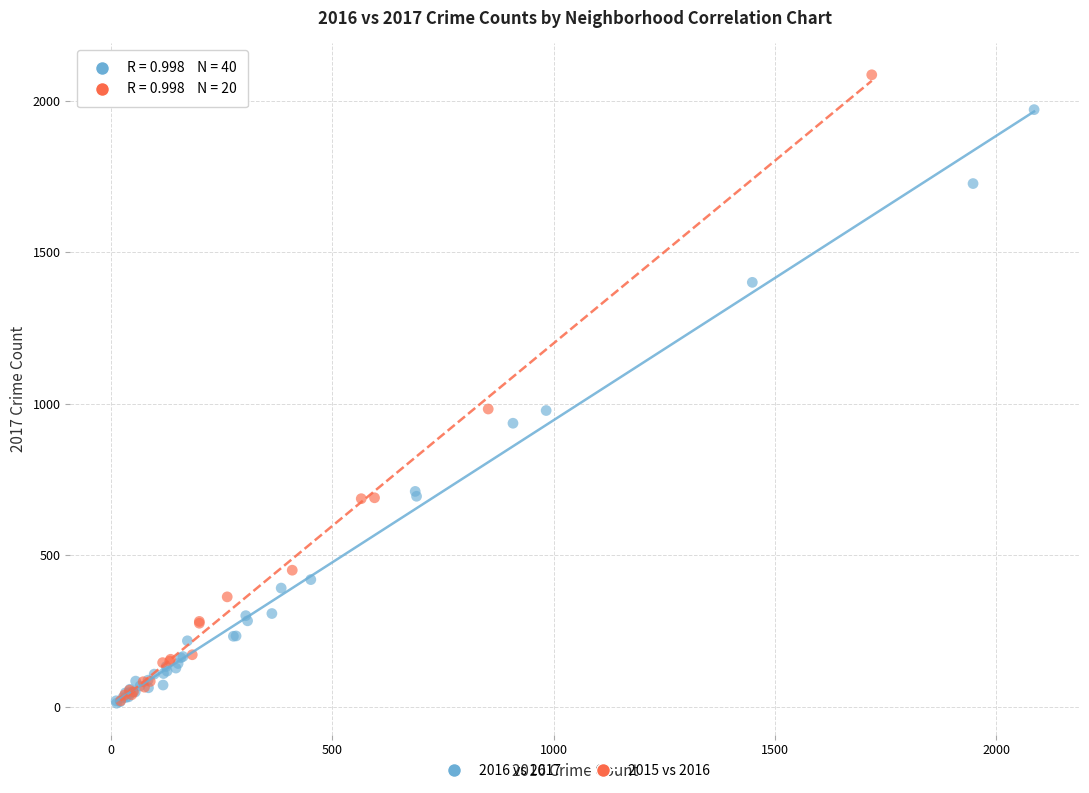

Which series contains the highest Y value?

2015 vs 2016